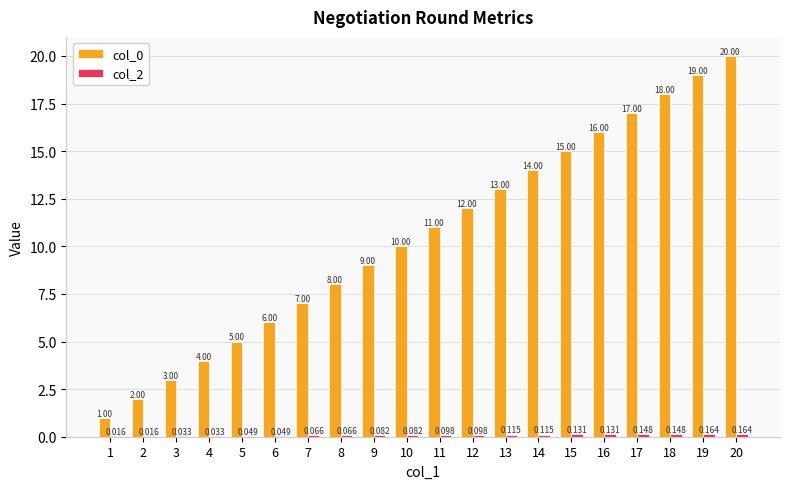

At how many categories does at least one series exceed 13?

7